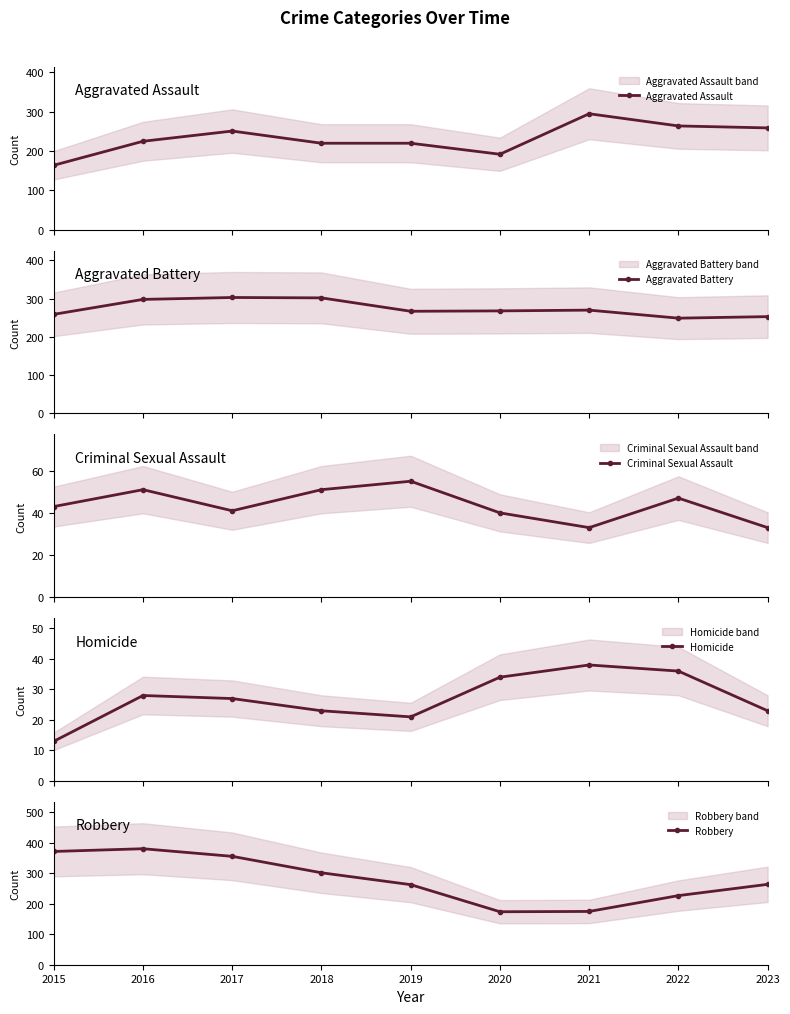

What is the difference between the maximum and second lowest values in the Robbery series?

206